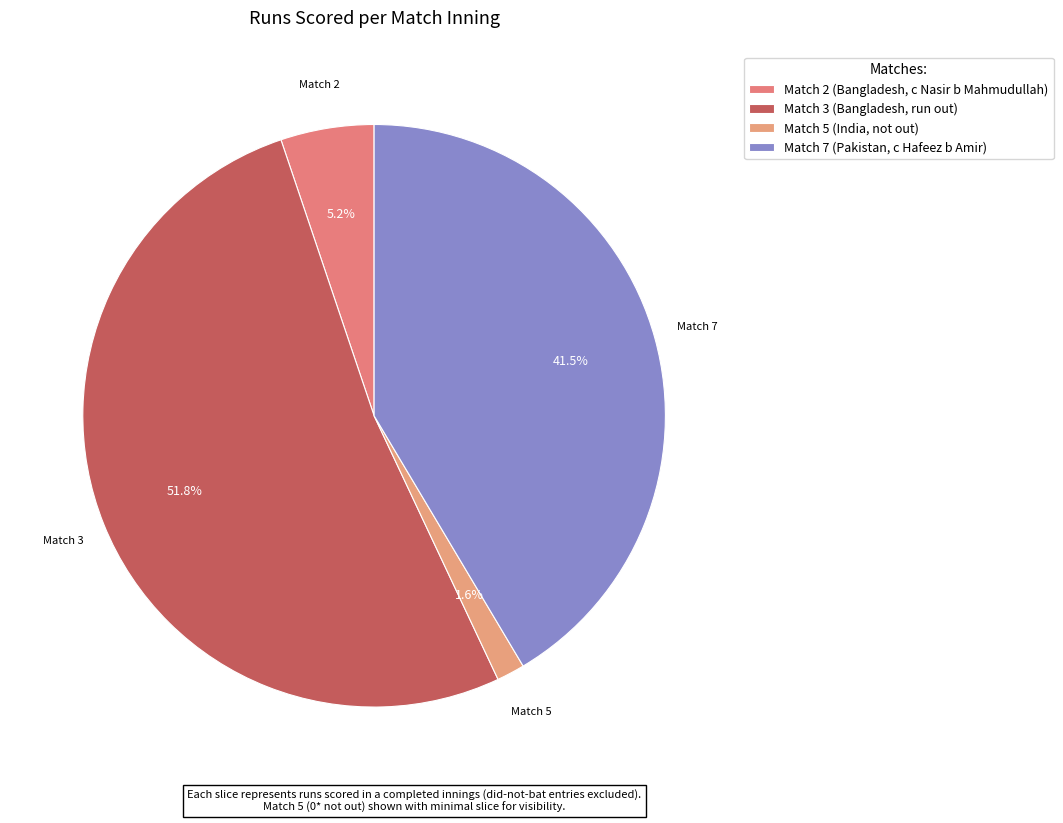

Does Match 3 (Bangladesh, run out) account for over 50% of the chart?

Yes